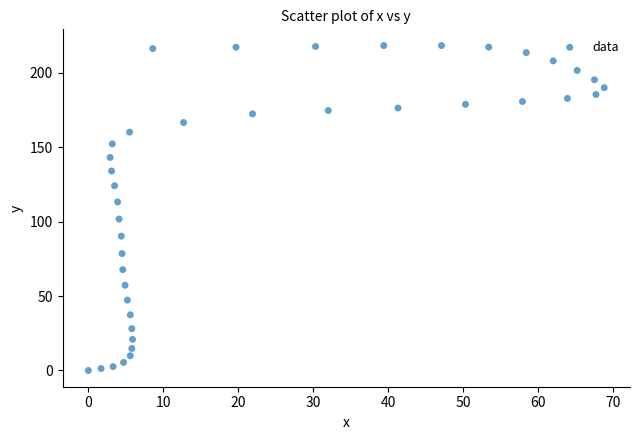

What Y value in the scatter plot is closest to 109?

113.3